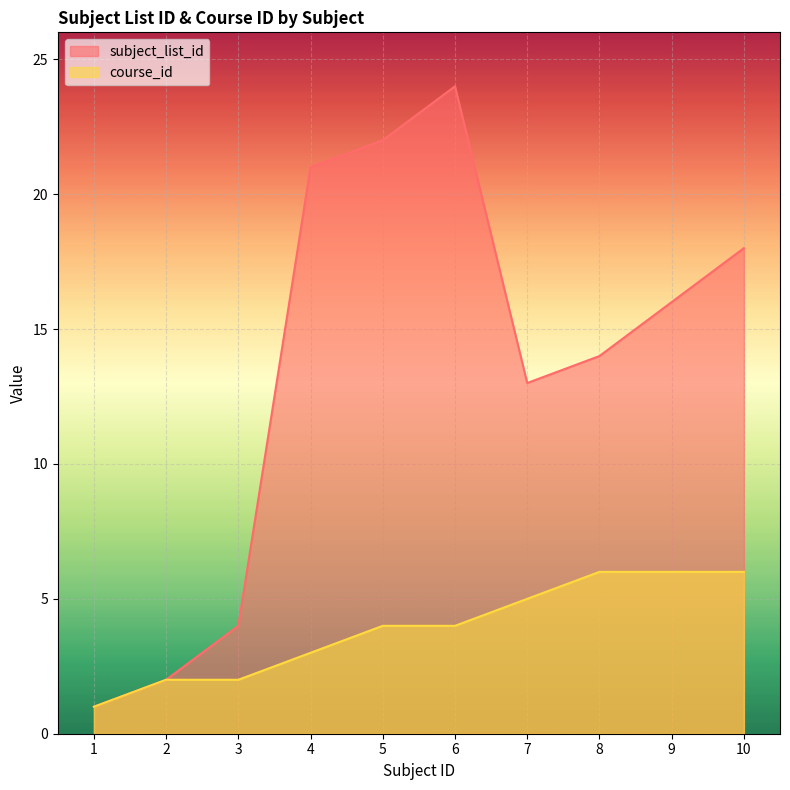

How many lines are shown in the chart?

2